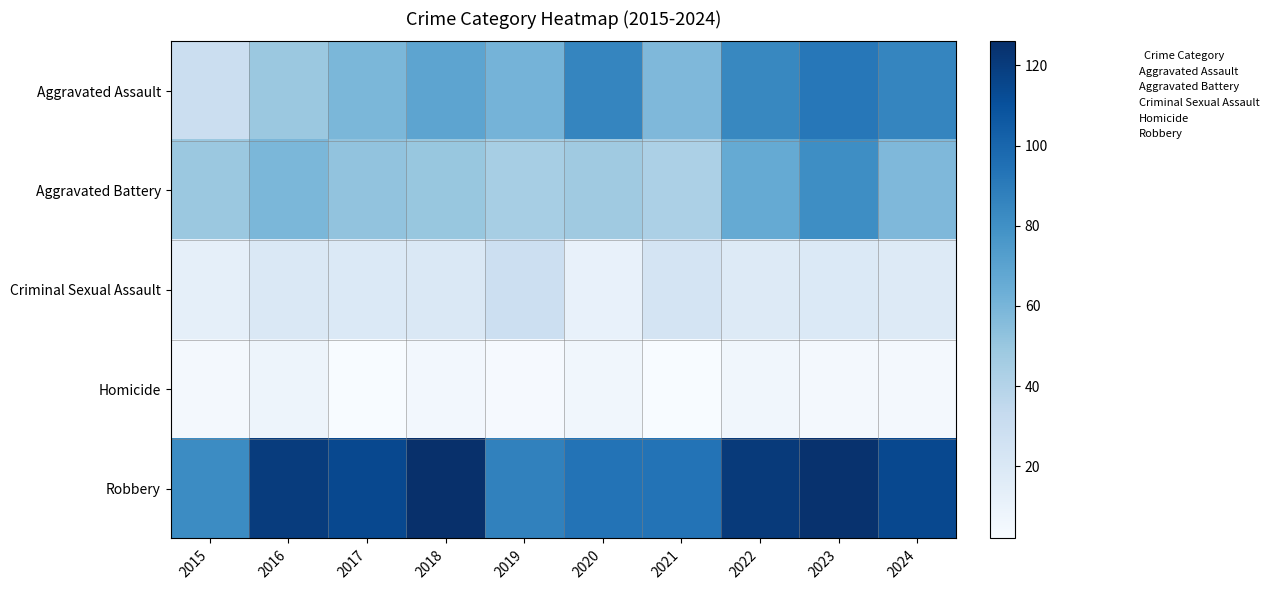

Reading left to right, what are all the values shown in this chart?

Aggravated Assault: 2015=30	2016=49	2017=59	2018=69	2019=61	2020=85	2021=58	2022=84	2023=92	2024=85
Aggravated Battery: 2015=49	2016=59	2017=52	2018=50	2019=45	2020=48	2021=43	2022=66	2023=81	2024=58
Criminal Sexual Assault: 2015=13	2016=20	2017=19	2018=20	2019=29	2020=11	2021=24	2022=18	2023=19	2024=18
Homicide: 2015=4	2016=8	2017=2	2018=5	2019=3	2020=6	2021=2	2022=6	2023=4	2024=4
Robbery: 2015=82	2016=120	2017=114	2018=126	2019=87	2020=94	2021=94	2022=121	2023=125	2024=114